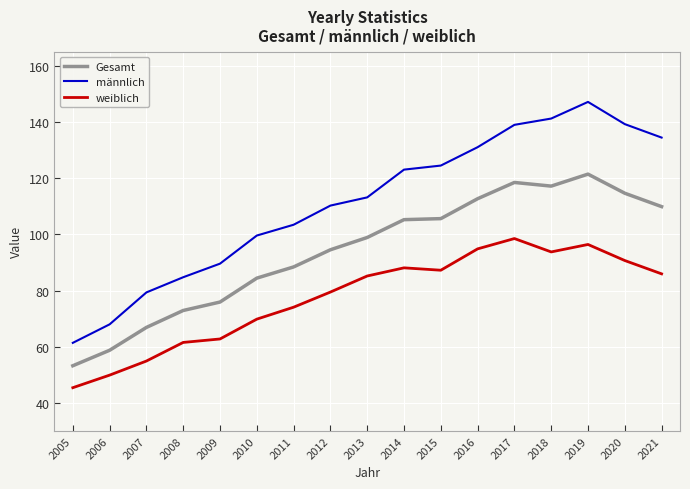

List the series in order of their peak value, highest first.

männlich, Gesamt, weiblich